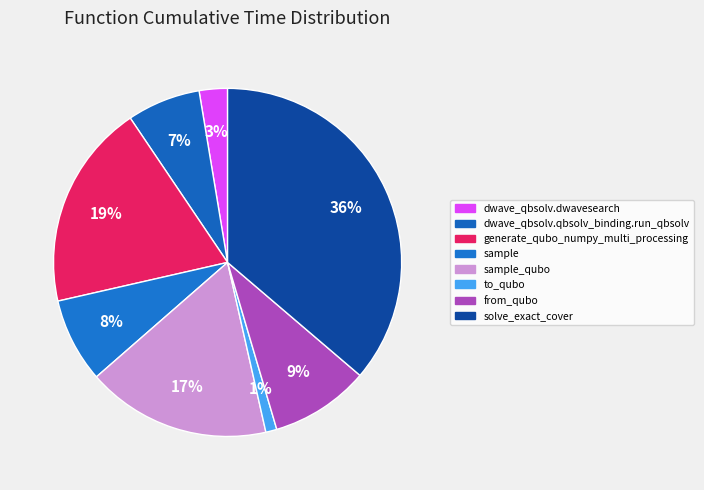

Do solve_exact_cover and dwave_qbsolv.dwavesearch together represent more than half of the pie?

No